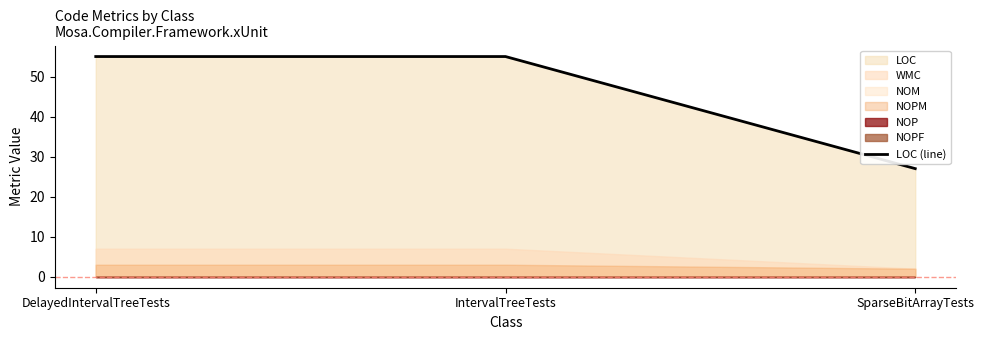

How many values are between 27 and 55?

3